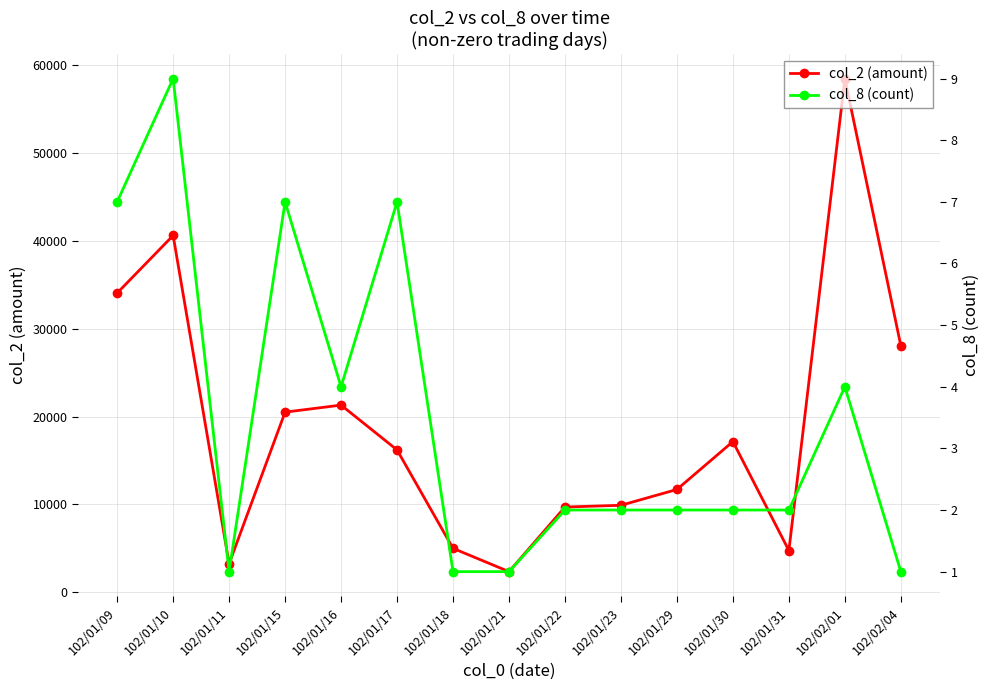

What is the difference between the maximum and minimum values in the col_8 (count) series?

8